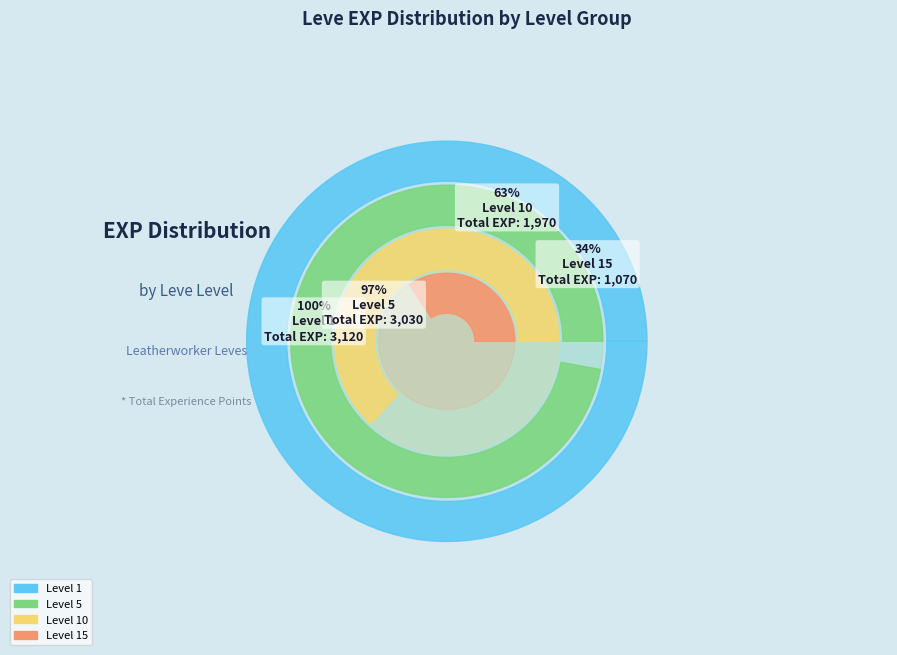

The 1 slice represents 11% of the pie. True or false?

False